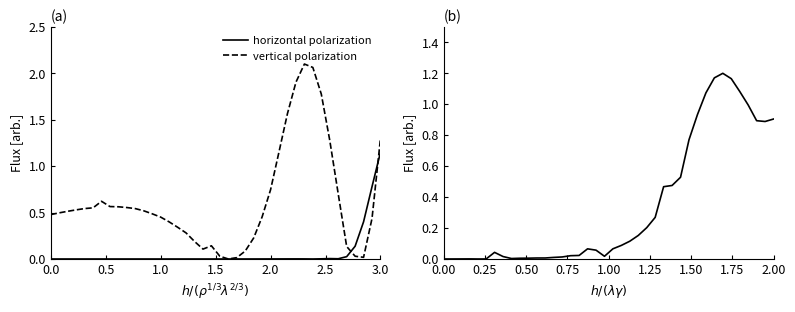

What is the value of the vertical polarization point at the 14th from the left?

0.5